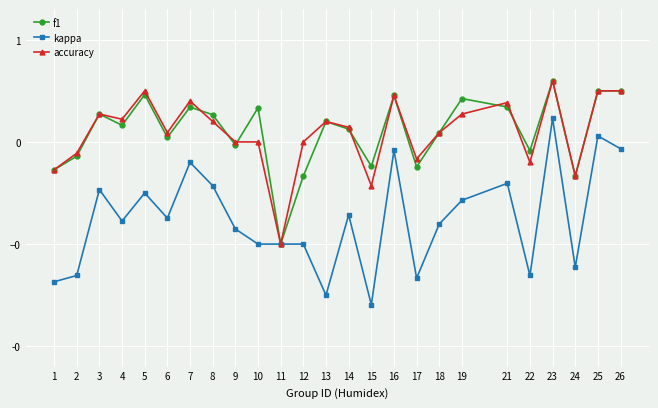

Does the chart have visible grid lines?

Yes